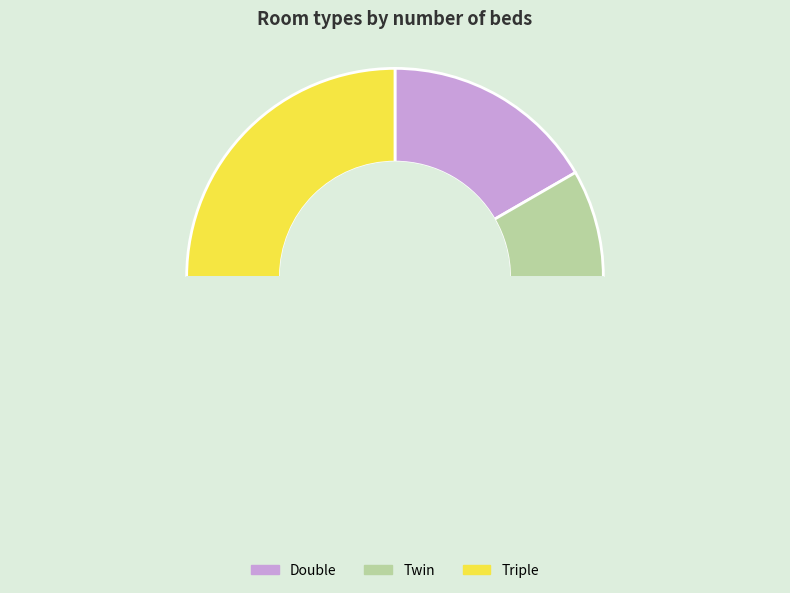

Is it true that Triple is 57% of the pie?

False